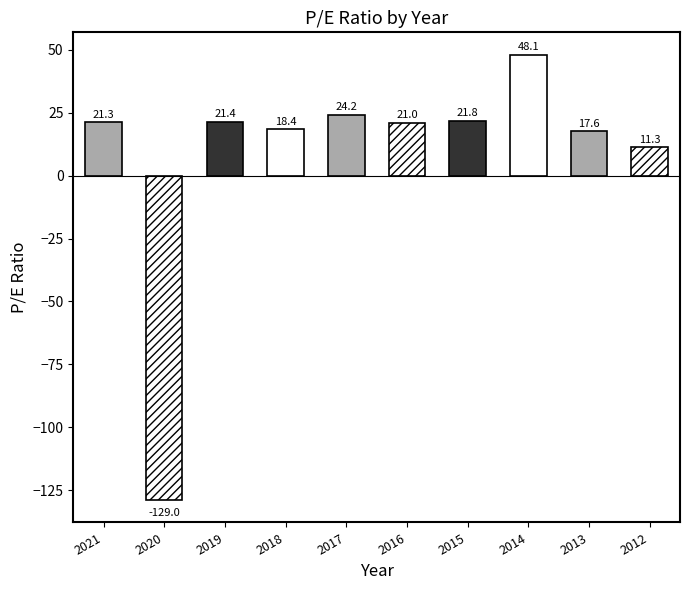

Reading left to right, what are all the values shown in this chart?

21.3	-129.0	21.4	18.4	24.2	21.0	21.8	48.1	17.6	11.3